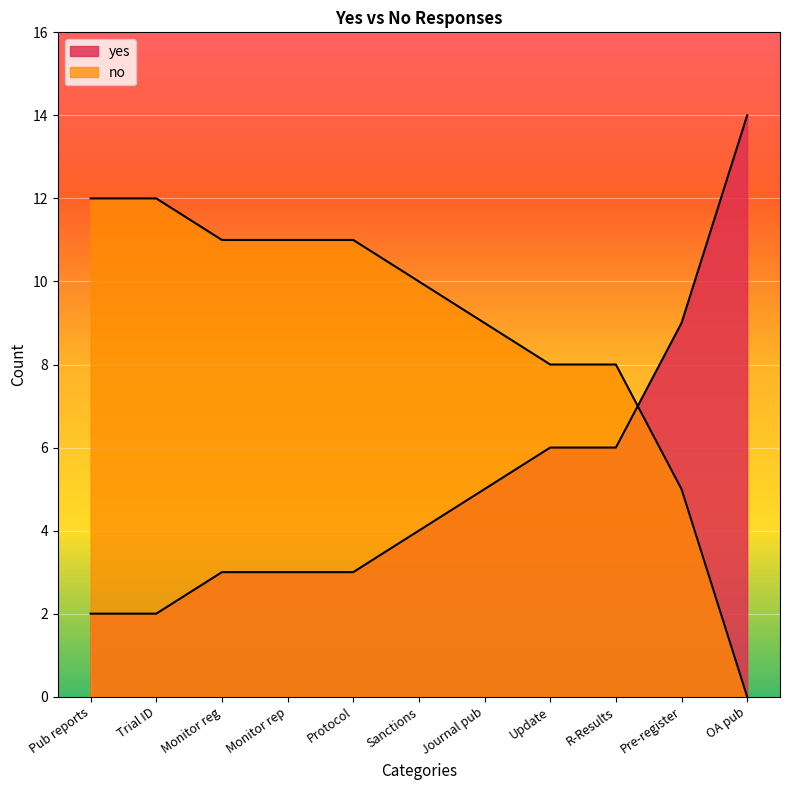

What is the label of the 10th point from the right?

Trial ID